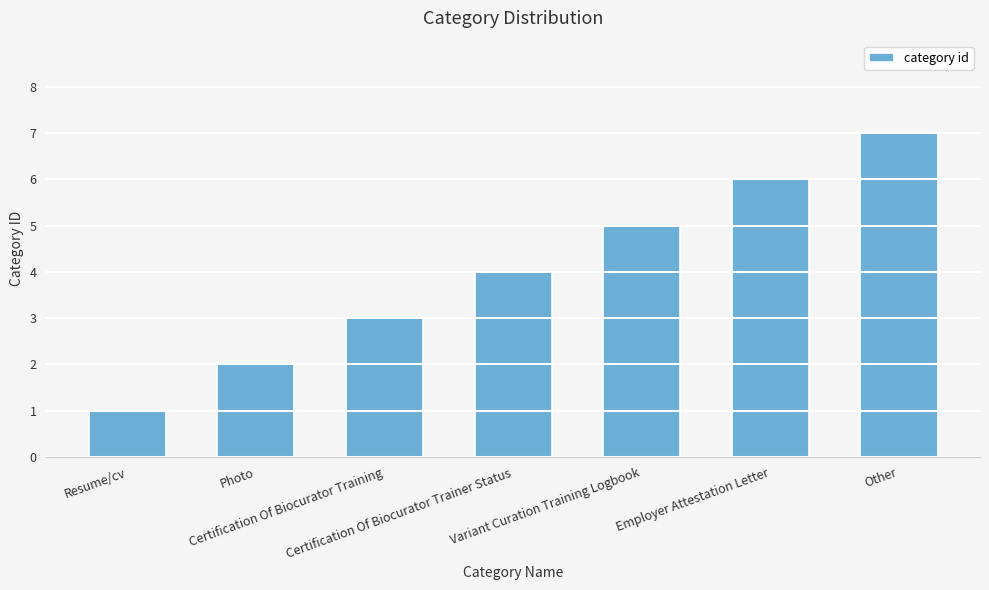

Rank the categories by value from highest to lowest.

Other, Employer Attestation Letter, Variant Curation Training Logbook, Certification Of Biocurator Trainer Status, Certification Of Biocurator Training, Photo, Resume/cv